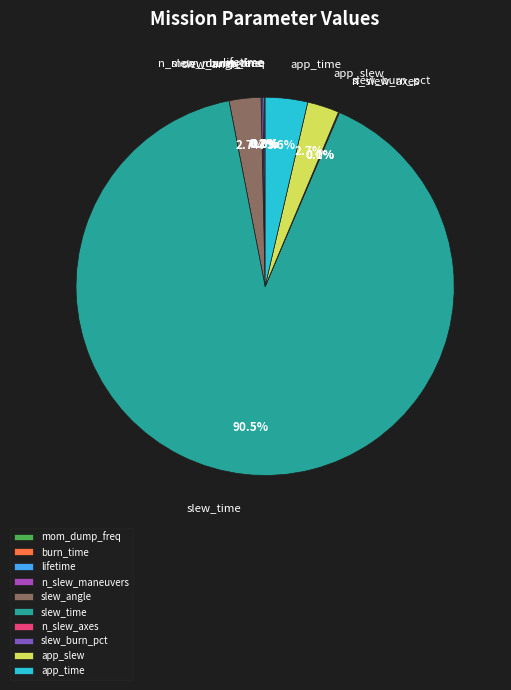

Is there any slice that represents more than half of the pie?

Yes